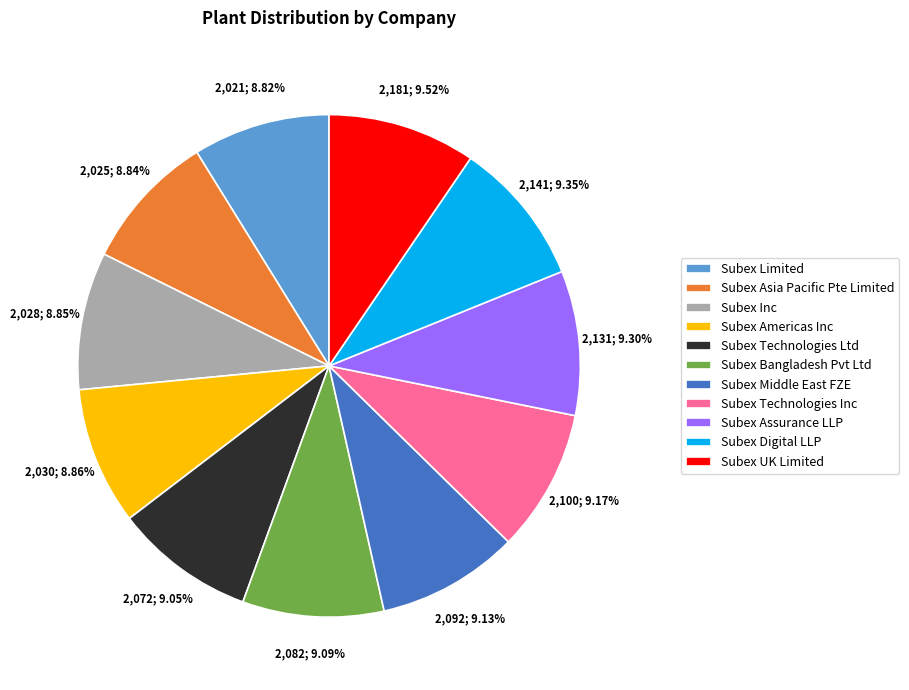

Is Subex UK Limited the majority of the pie?

No